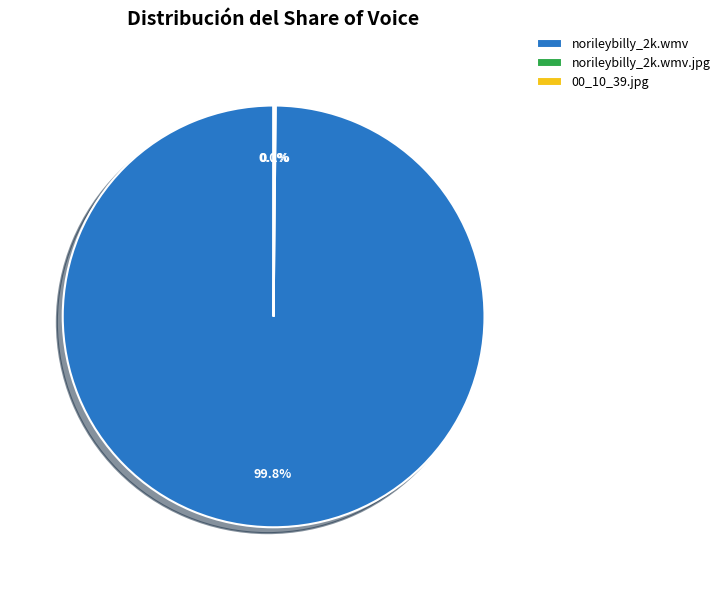

Which slice is the largest?

norileybilly_2k.wmv